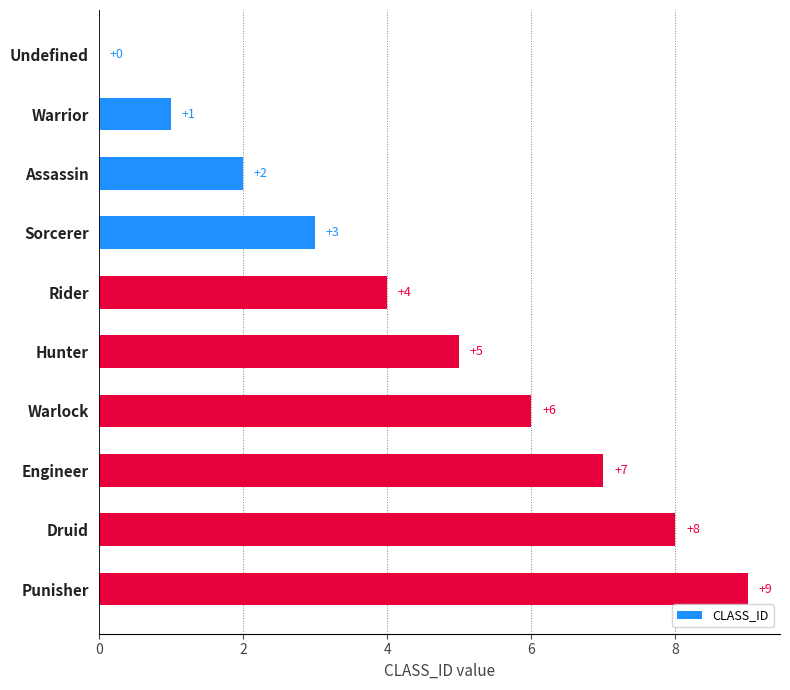

What is the sum of the values at Hunter and Undefined?

5